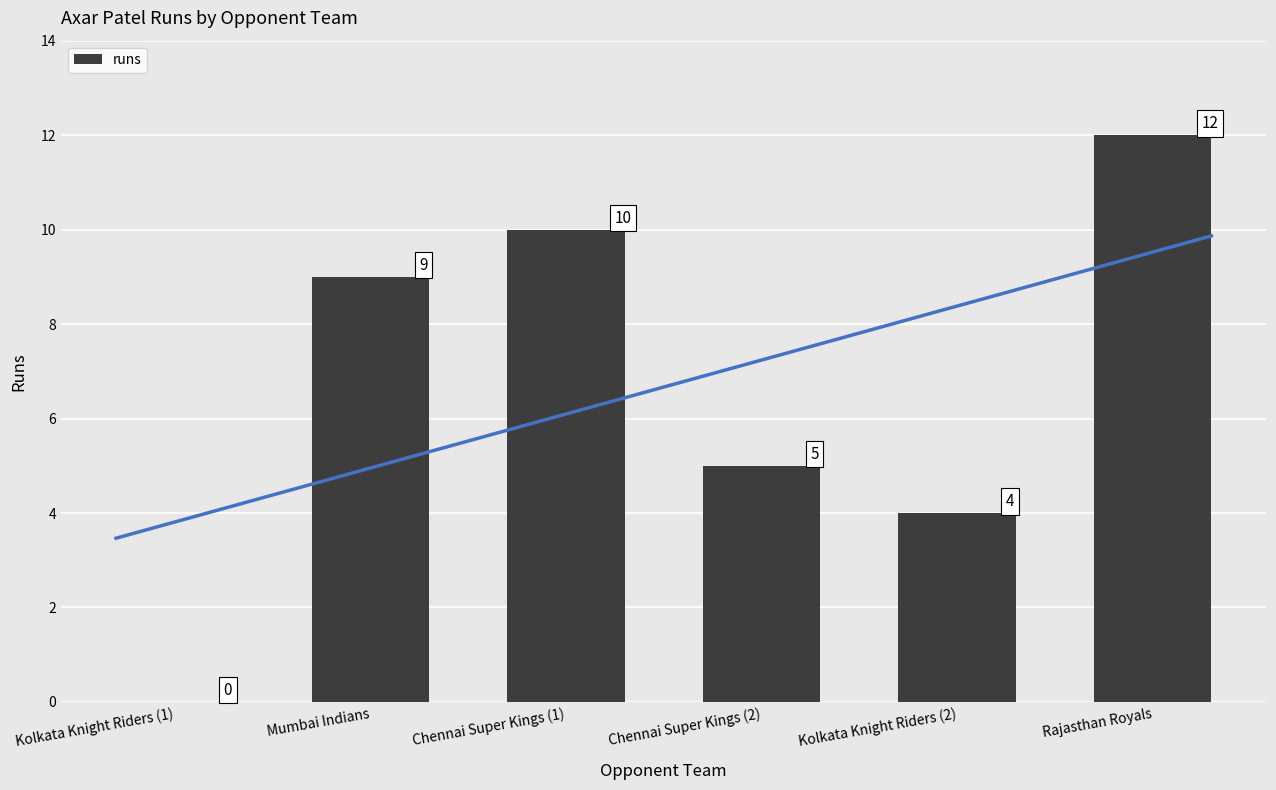

How many values exceed 9?

2